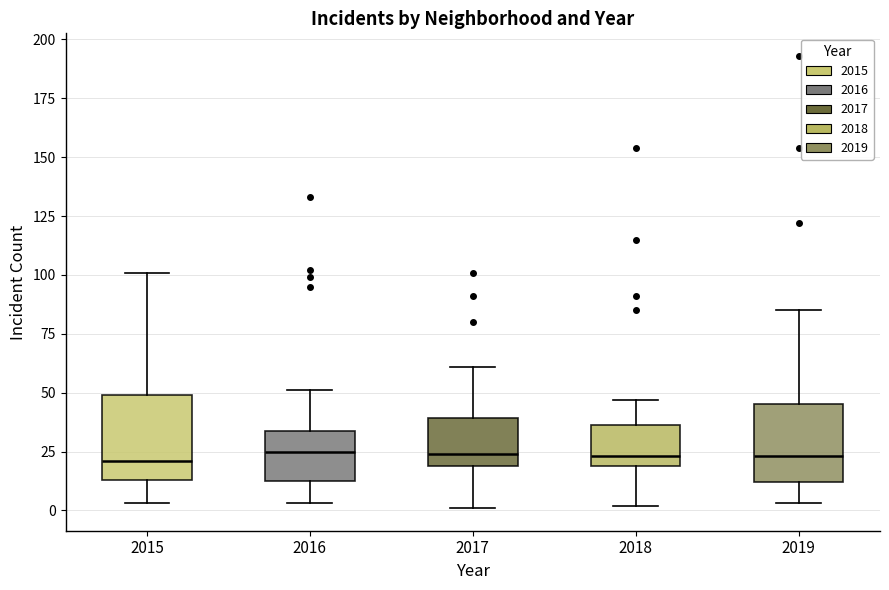

Where is the lower edge of the box at x = 2018 on the y-axis? The values are not printed on the chart, so give them approximately, as read against the axis.

20